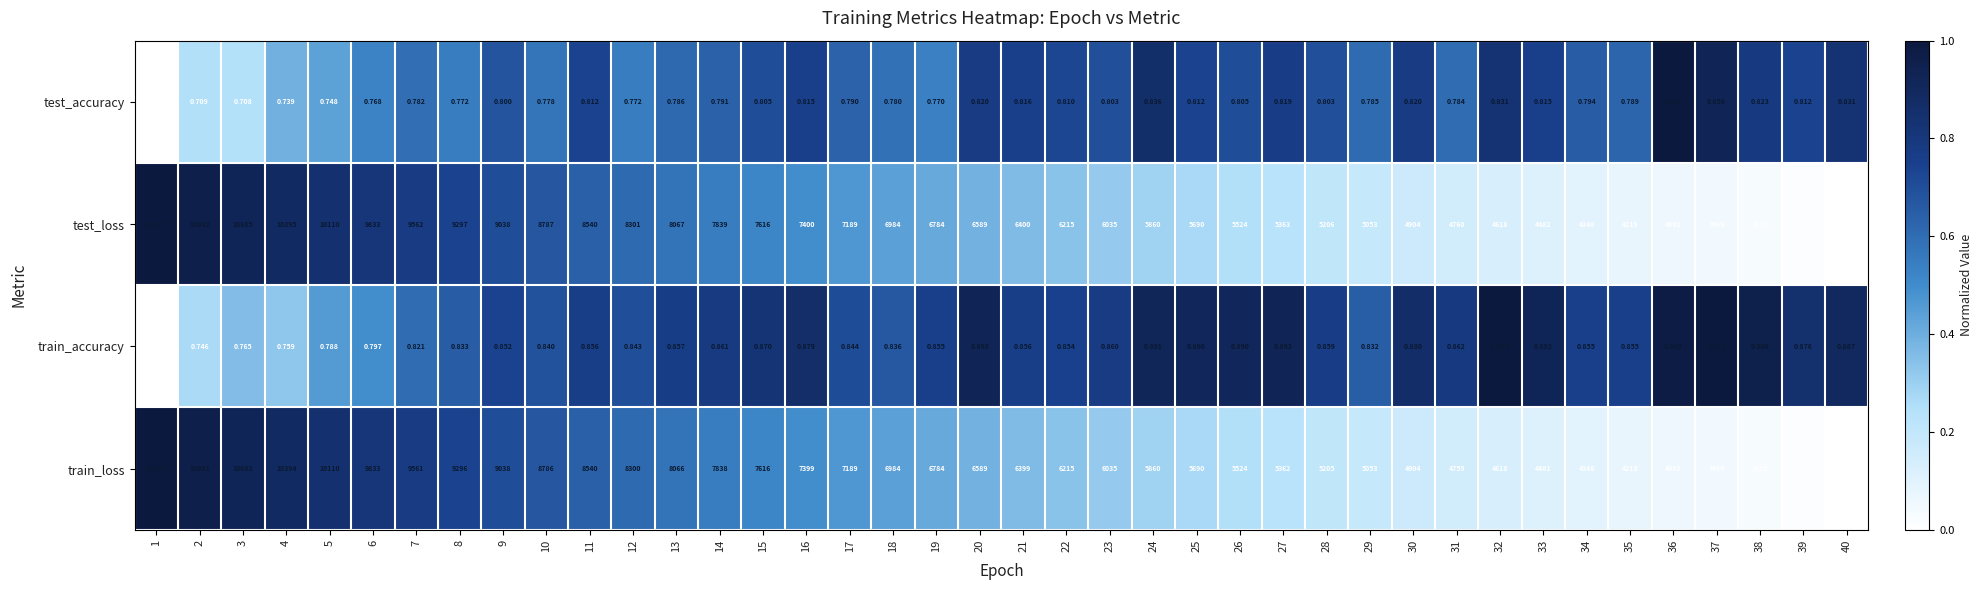

Count the number of data series in this chart.

4